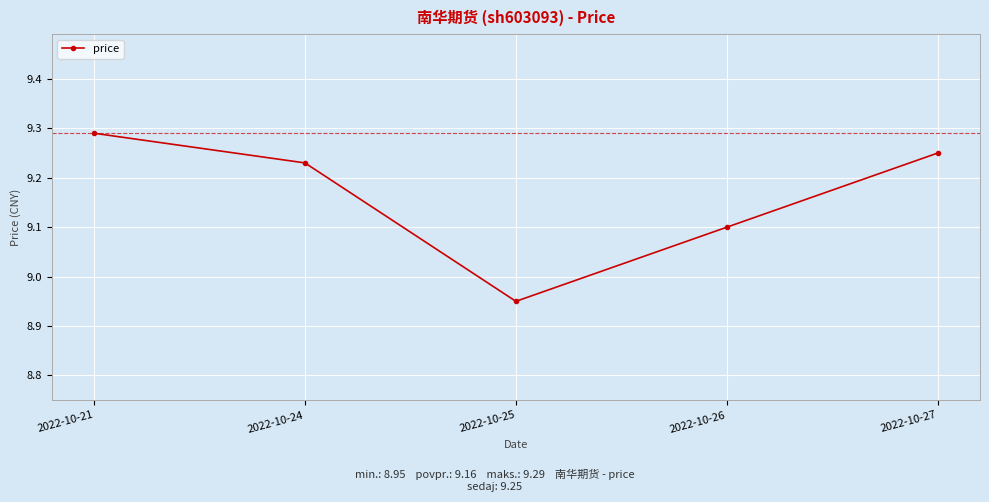

What is the difference between the second highest and minimum values?

0.3